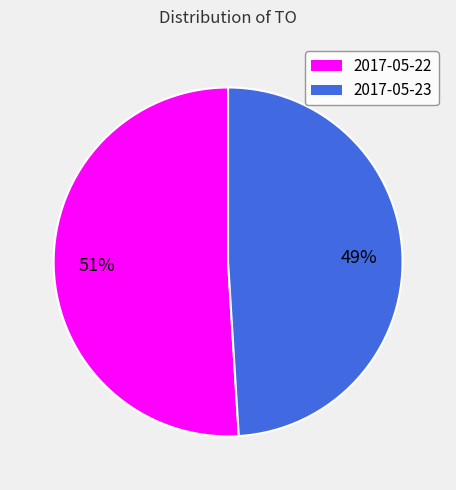

What is the ratio of the value at 2017-05-22 to the value at 2017-05-23?

1.0